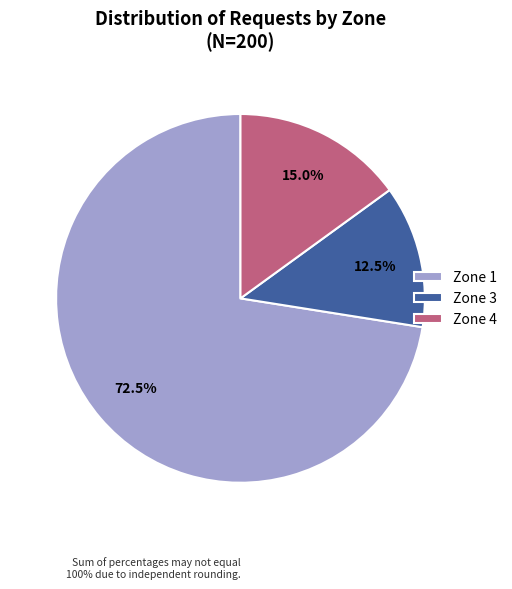

How many slices are in this pie chart?

3